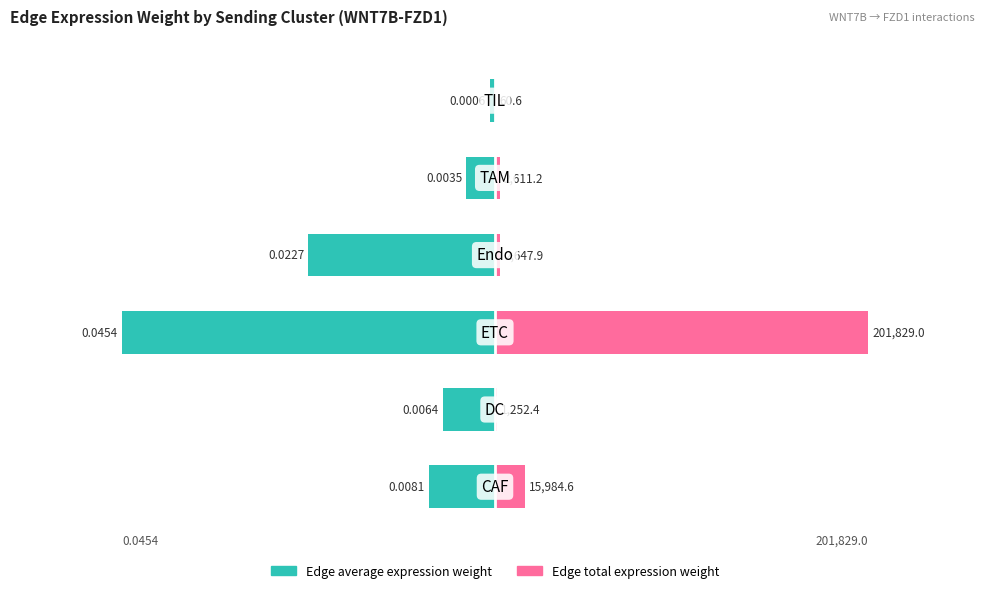

Which series has the largest range (max minus min)?

Edge total expression weight